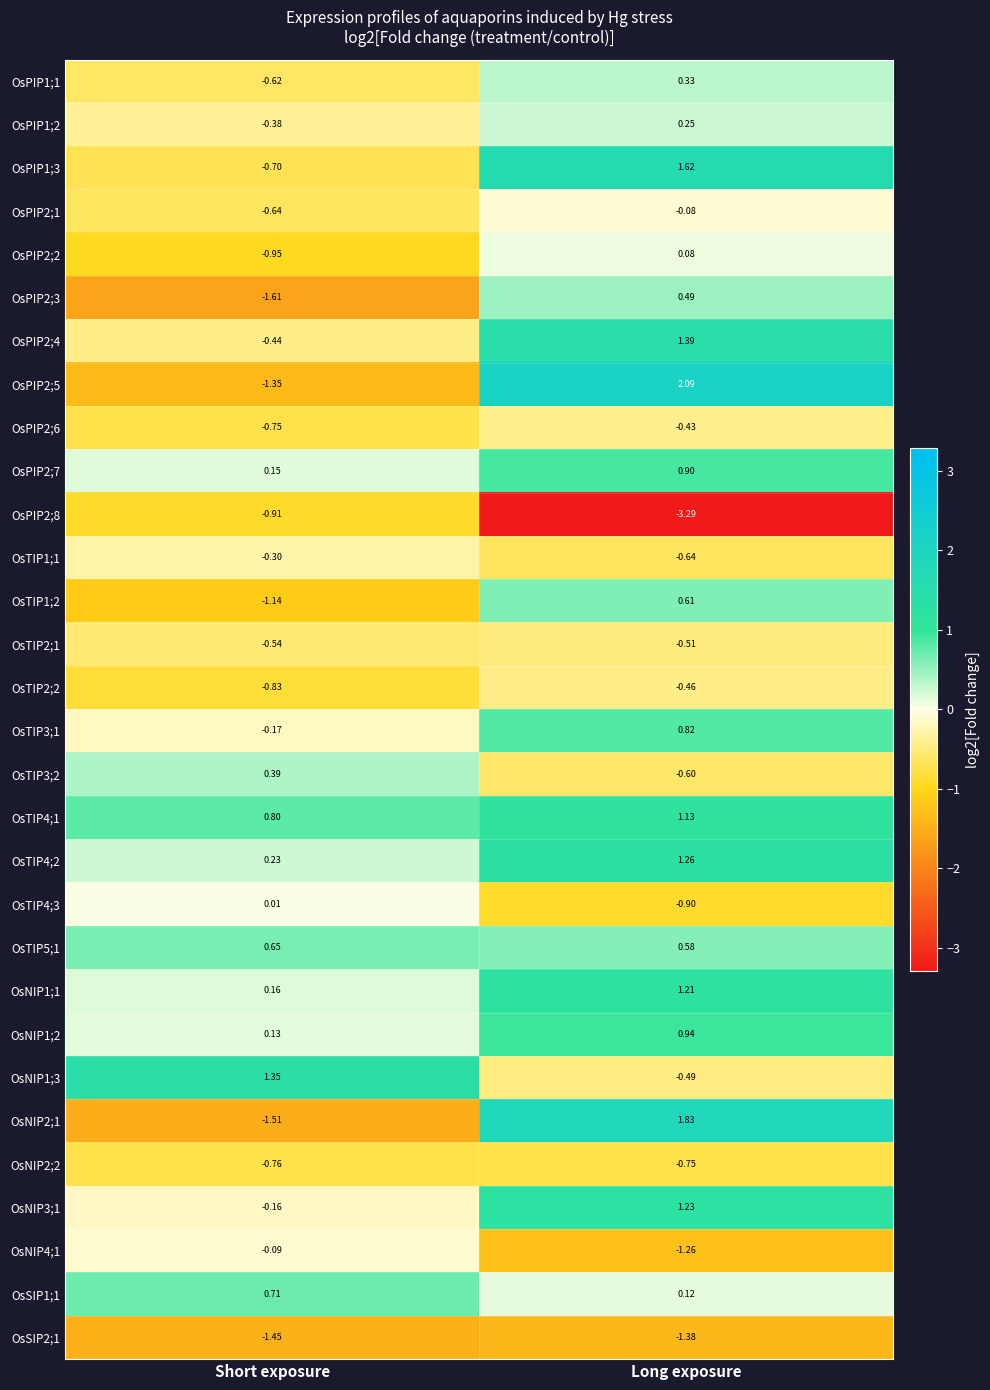

At which label does OsTIP4;3 first exceed 0?

Short exposure